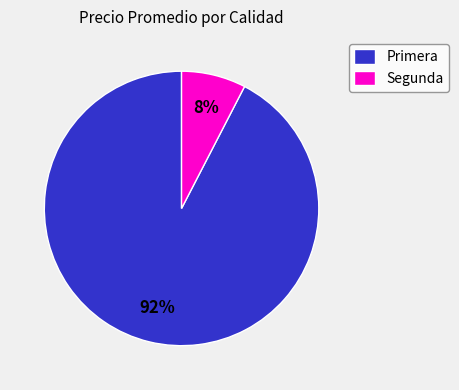

How many segments does this pie chart have?

2